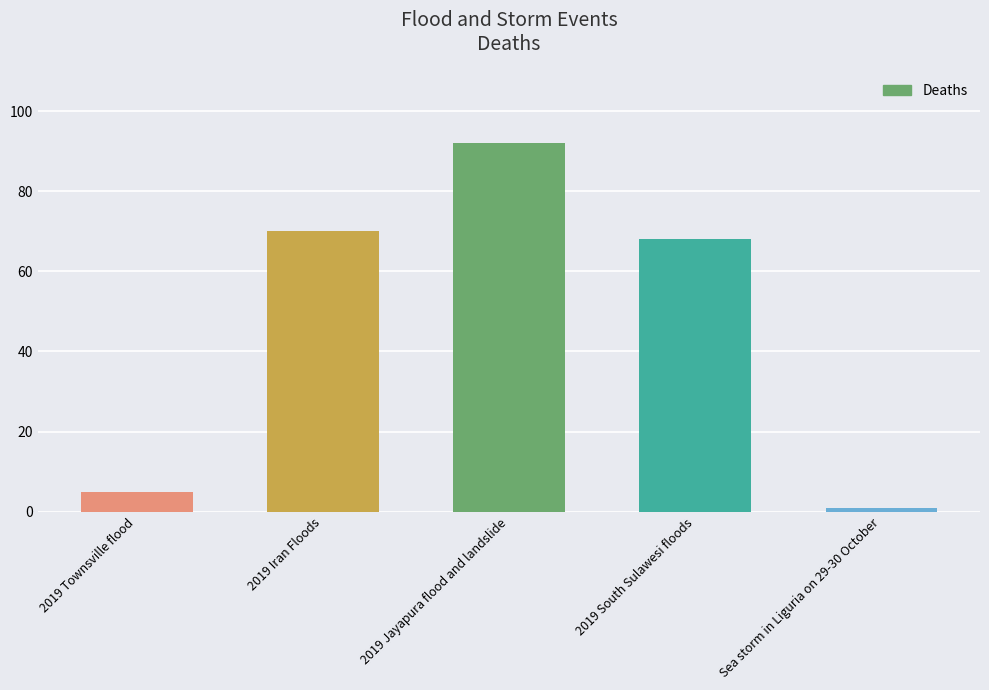

What value does the data have at 2019 Iran Floods?

70